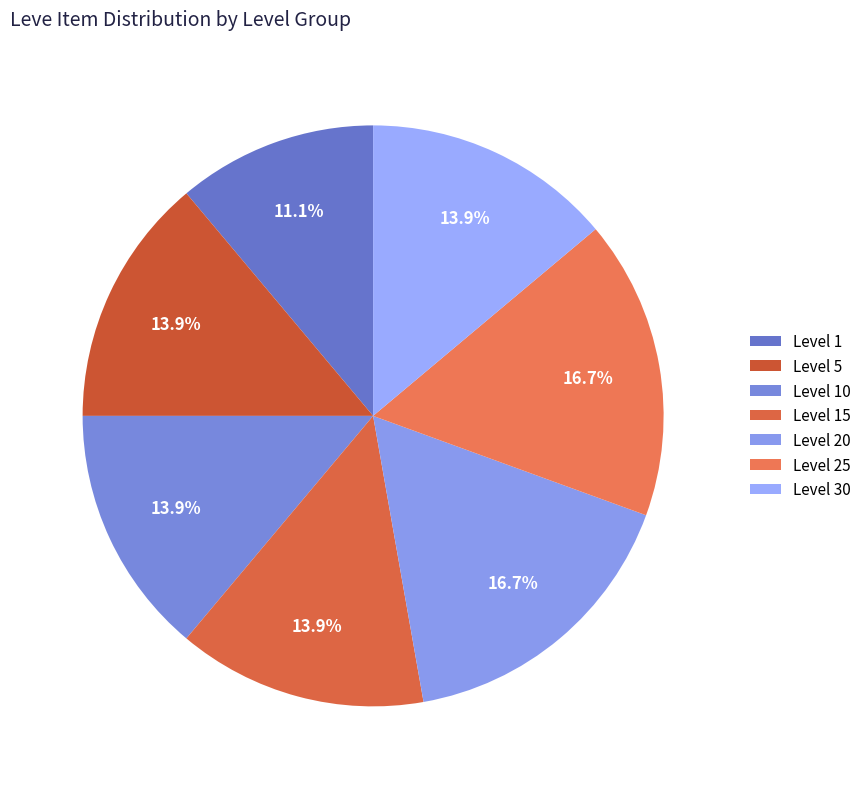

How many segments does this pie chart have?

7